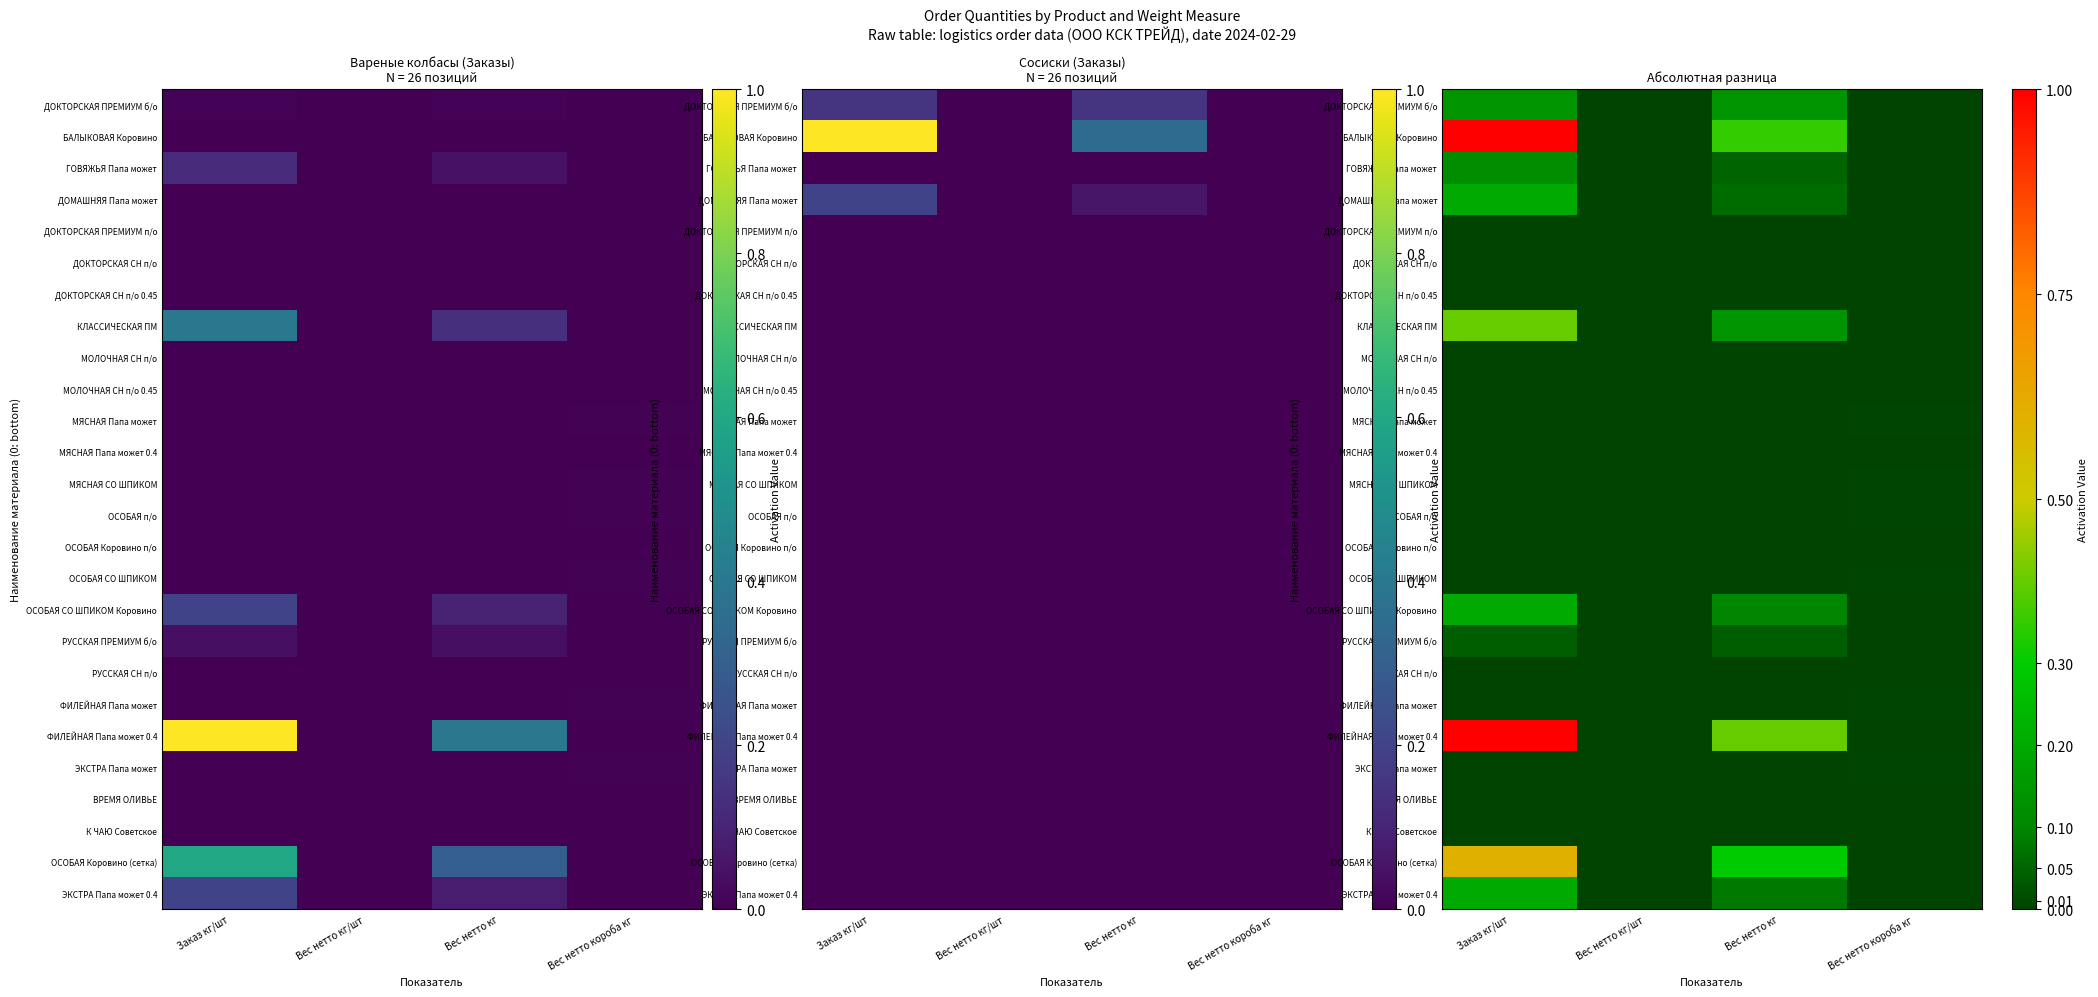

The value of ДОМАШНЯЯ Папа может at Заказ кг/шт is 0.4. True or false?

False